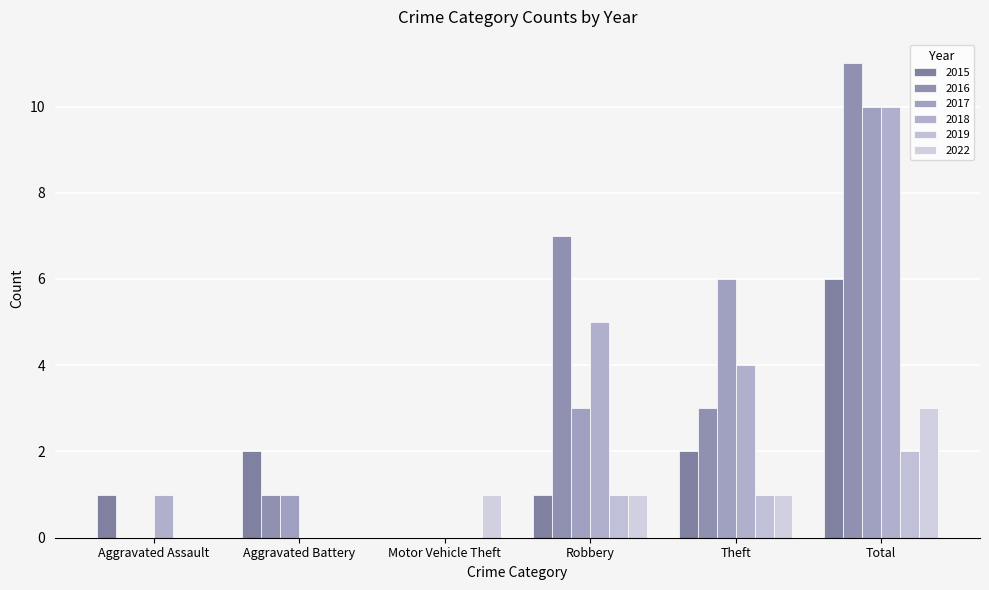

Rank the categories by 2019 value from highest to lowest.

Total, Robbery, Theft, Aggravated Assault, Aggravated Battery, Motor Vehicle Theft